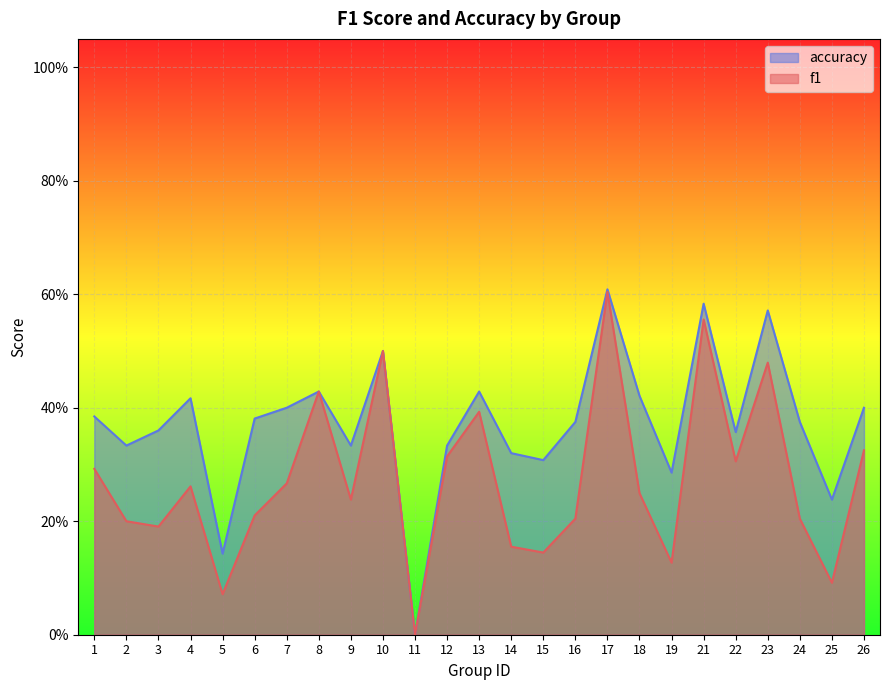

How many interior local peaks does the accuracy series have?

7